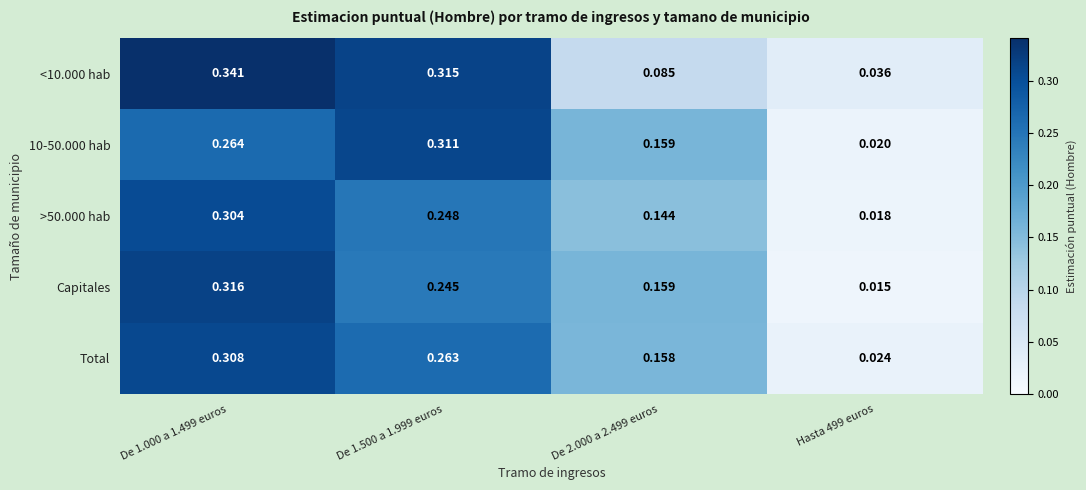

How many series are shown in this chart?

5